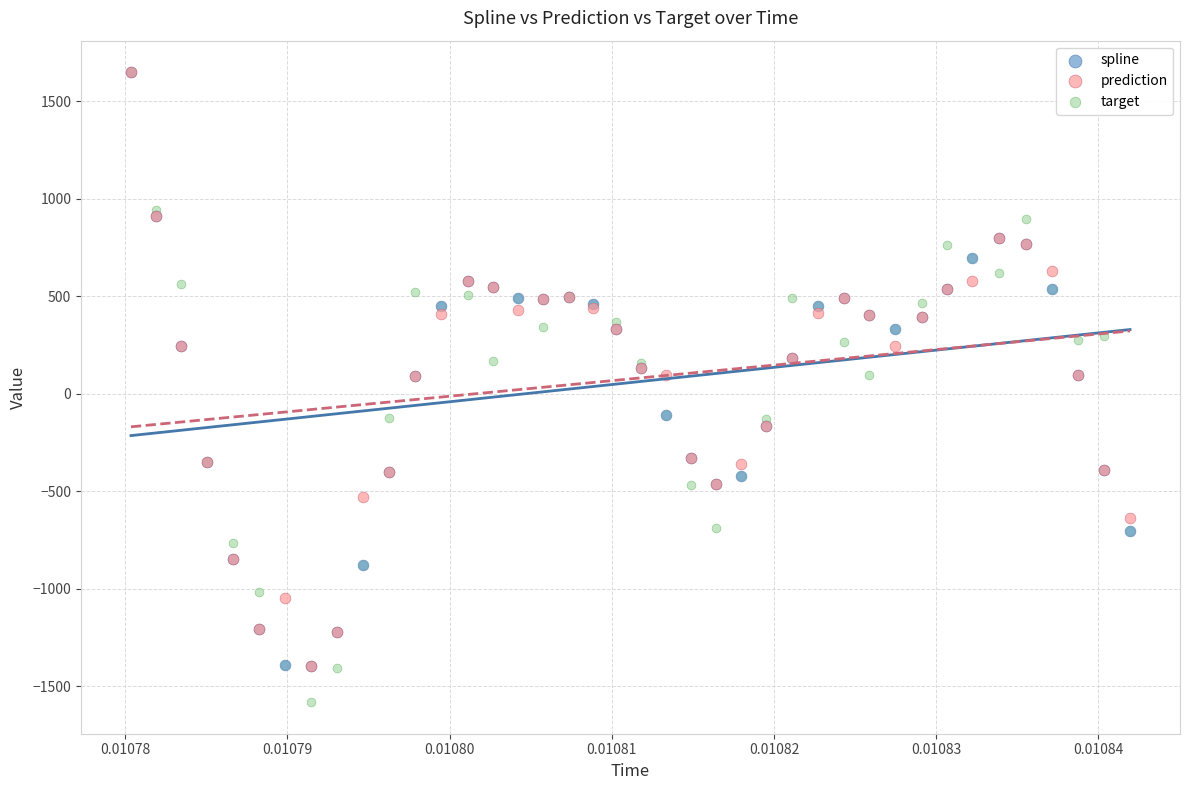

What are all the series names shown in the legend?

spline, prediction, target